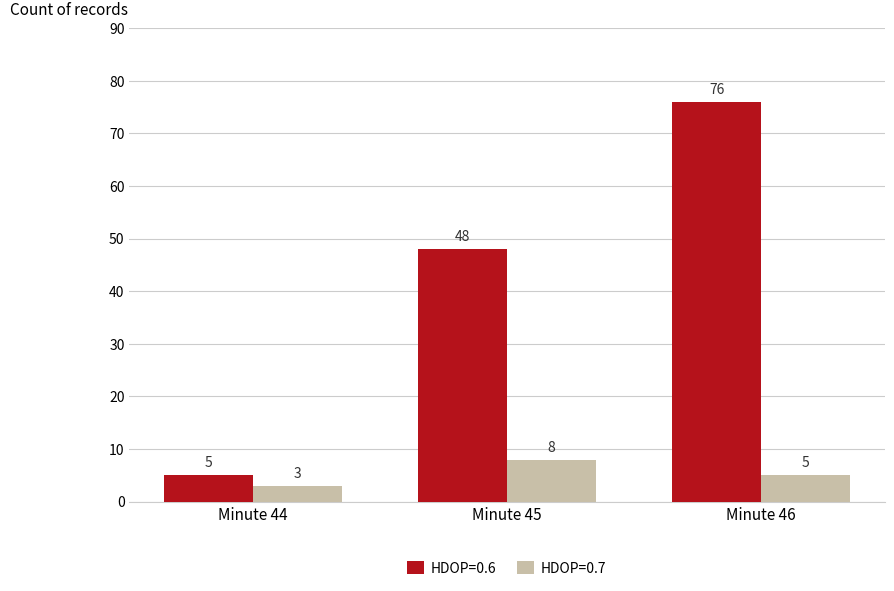

Is it true that HDOP=0.7 equals 4 at Minute 45?

False